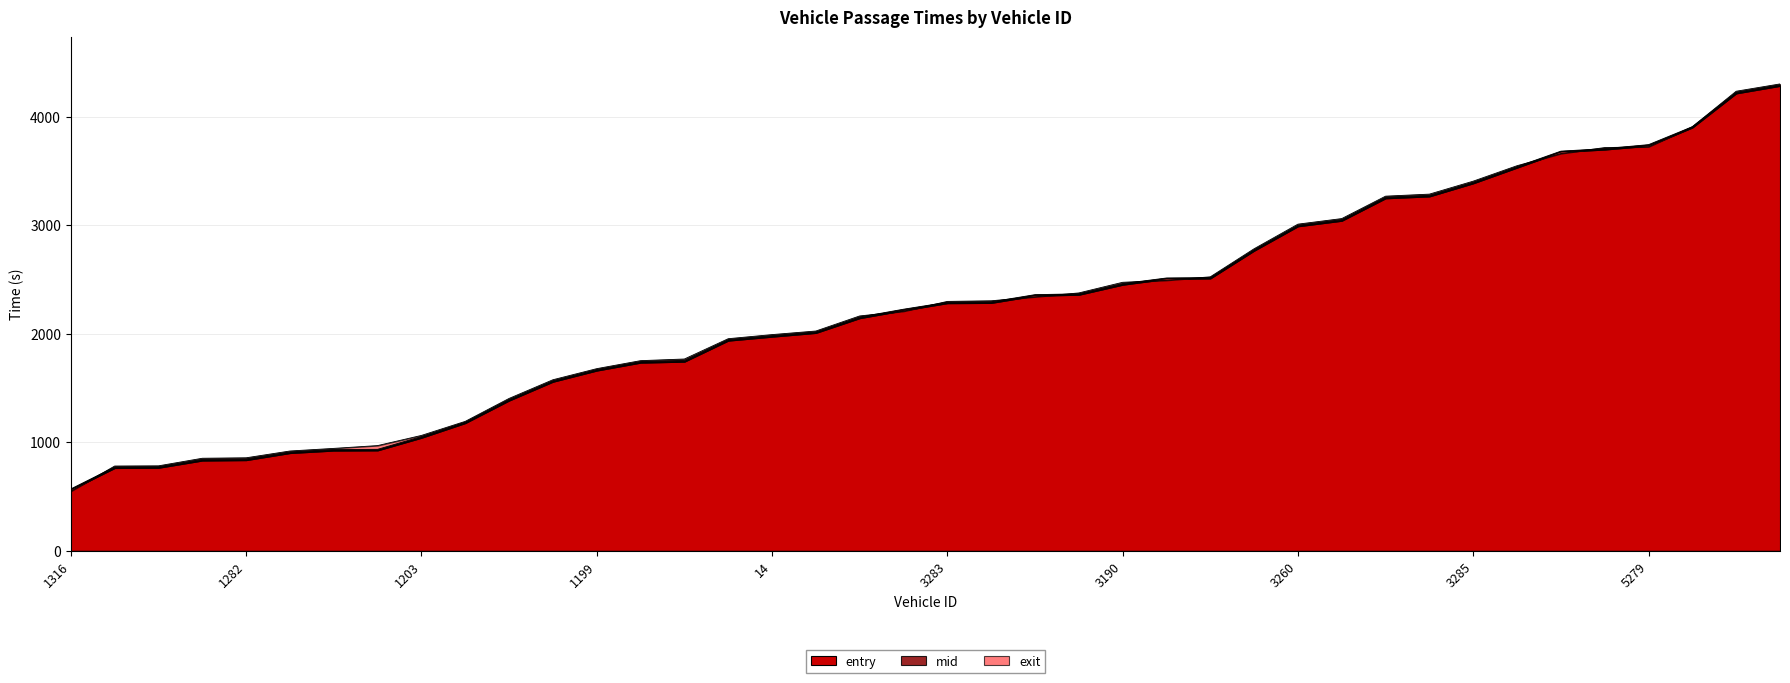

Reading left to right, list all the values displayed in this chart.

entry: 562.5	763.1	765.4	831.9	835.8	901.0	923.8	925.6	1041.7	1177.1	1384.4	1557.7	1660.6	1733.5	1742.5	1936.3	1972.6	2007.3	2143.2	2214.5	2281.3	2283.6	2350.0	2358.8	2451.1	2504.8	2509.1	2764.4	2989.3	3040.3	3247.1	3264.7	3385.2	3529.5	3673.9	3696.2	3730.7	3898.8	4213.3	4282.4
mid: 570.5	772.5	774.2	842.5	846.5	910.4	933.2	935.0	1052.4	1185.1	1394.3	1566.3	1669.4	1742.6	1754.2	1945.2	1981.5	2016.0	2153.4	2225.5	2289.6	2293.2	2359.6	2367.1	2461.3	2513.1	2516.5	2773.3	2998.4	3050.3	3257.1	3274.3	3395.1	3538.3	3681.3	3704.5	3741.1	3906.1	4223.2	4291.5
exit: 548.6	781.2	782.9	852.8	857.1	919.6	943.7	969.5	1063.1	1192.6	1403.8	1575.8	1678.0	1751.7	1766.9	1953.9	1991.7	2024.6	2163.5	2206.4	2297.3	2303.0	2339.1	2375.4	2473.4	2491.4	2523.8	2782.4	3008.9	3060.2	3266.7	3285.4	3404.9	3547.2	3658.7	3714.2	3721.2	3906.4	4233.0	4300.3